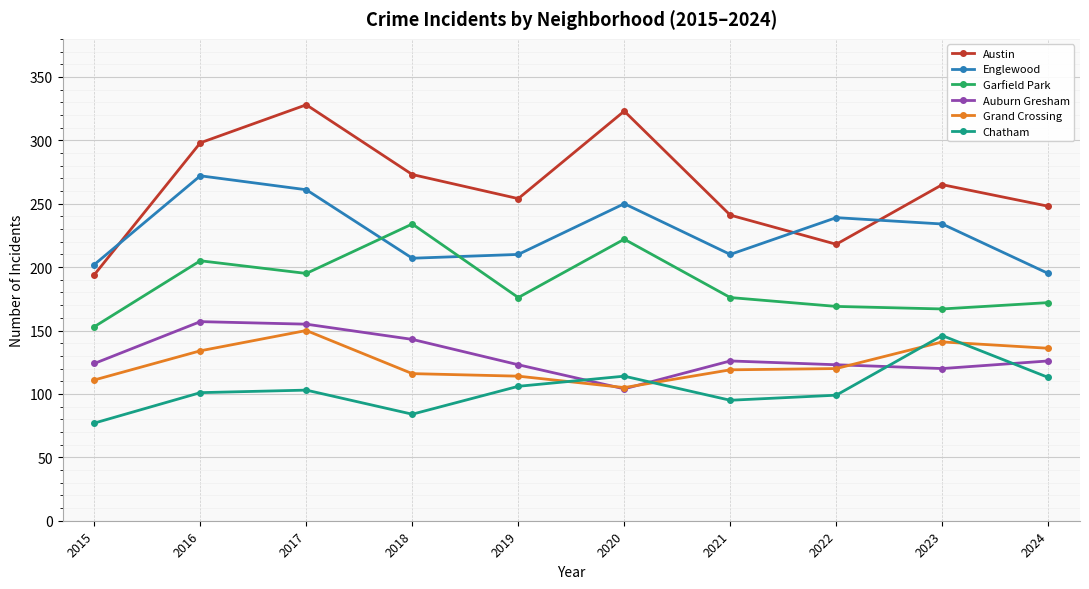

True or false: Austin and Englewood cross at least once.

True